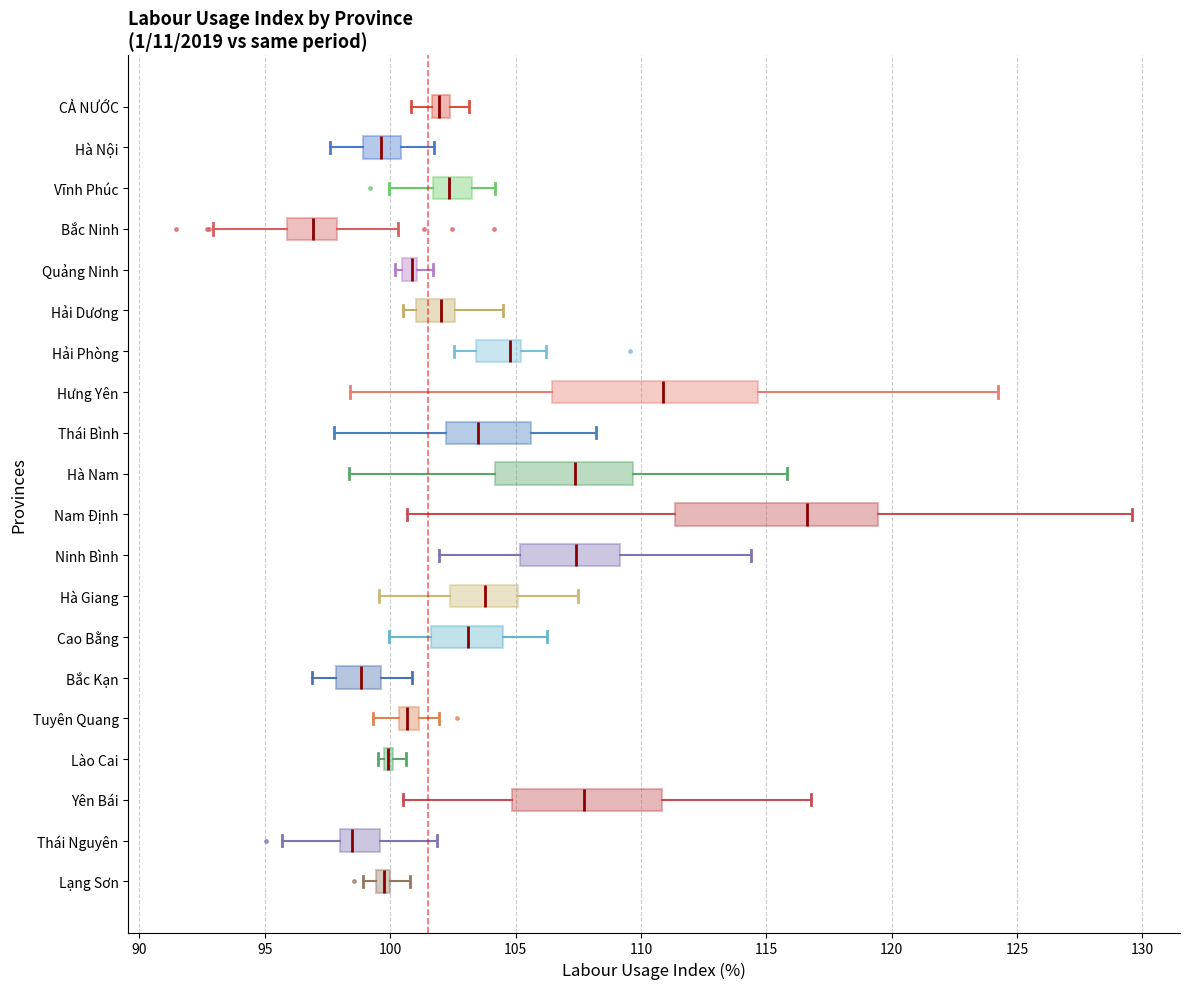

Where does the median line of the box for Yên Bái sit on the x-axis? The values are not printed on the chart, so give them approximately, as read against the axis.

107.5